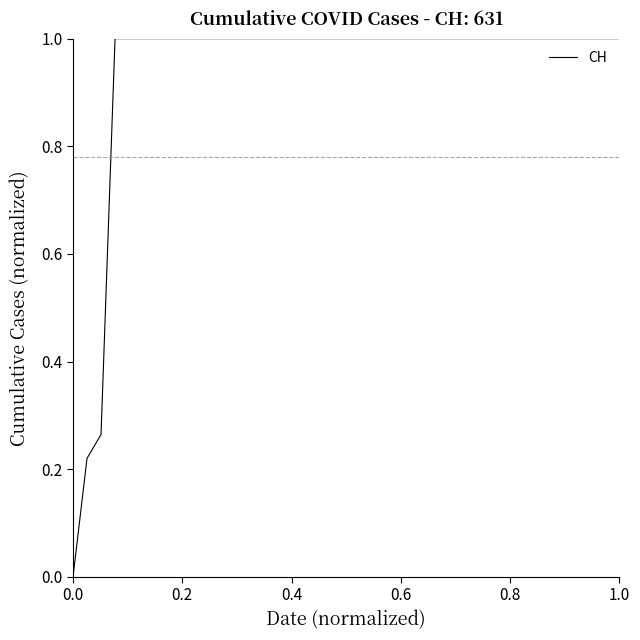

What is the greatest value displayed?

1.0